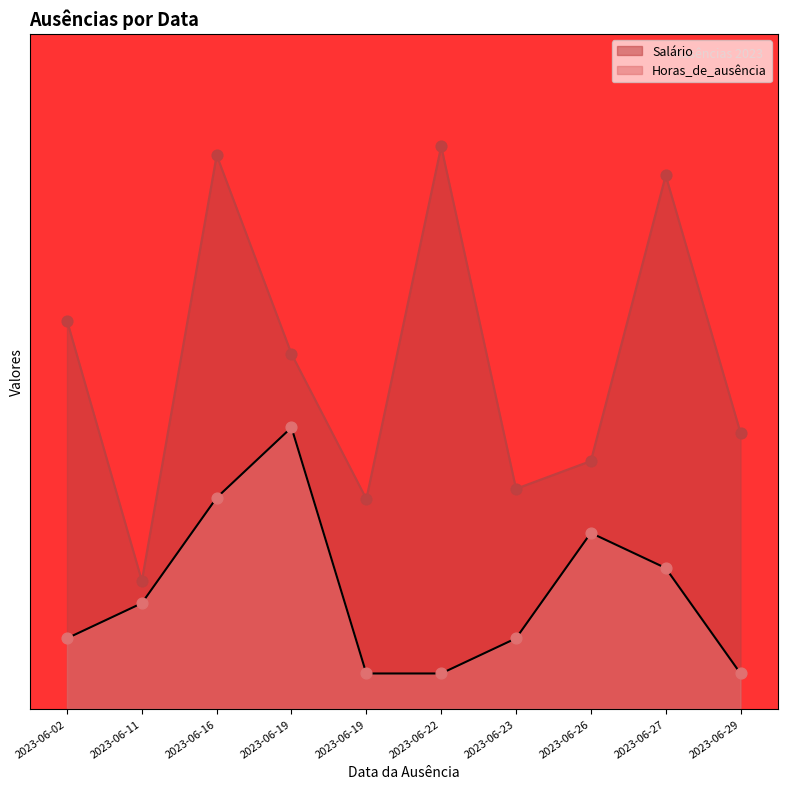

At how many categories does at least one series exceed 2?

10